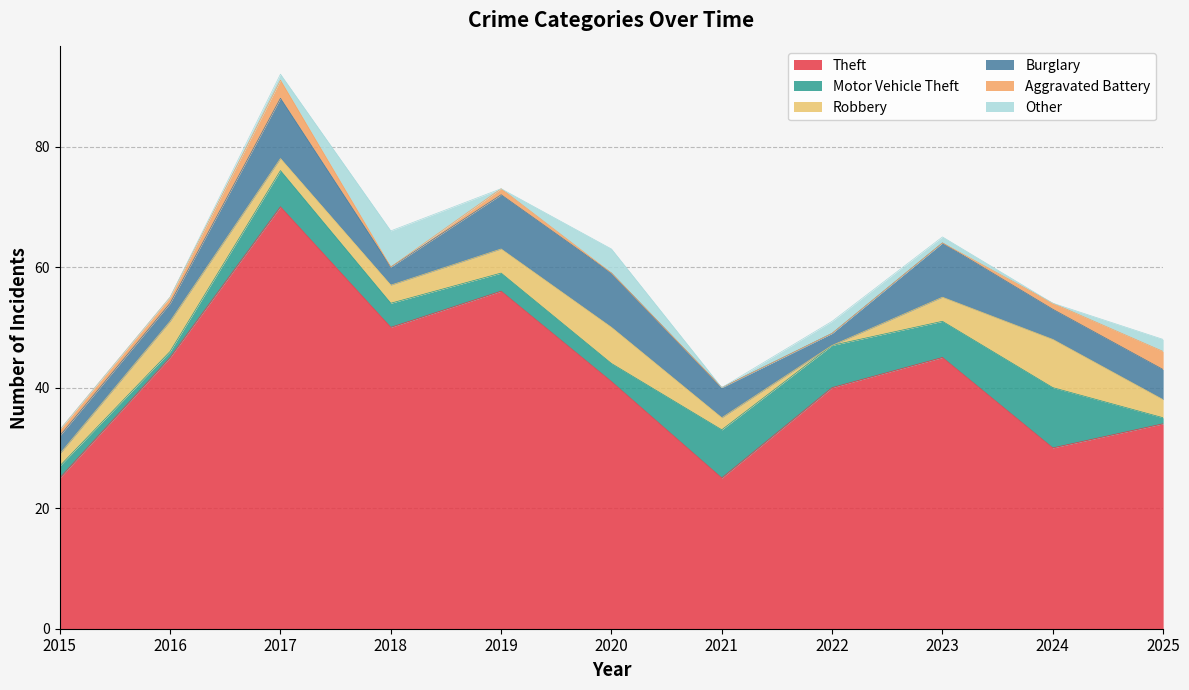

Rank the series by their maximum value, from lowest to highest.

Aggravated Battery, Other, Robbery, Motor Vehicle Theft, Burglary, Theft